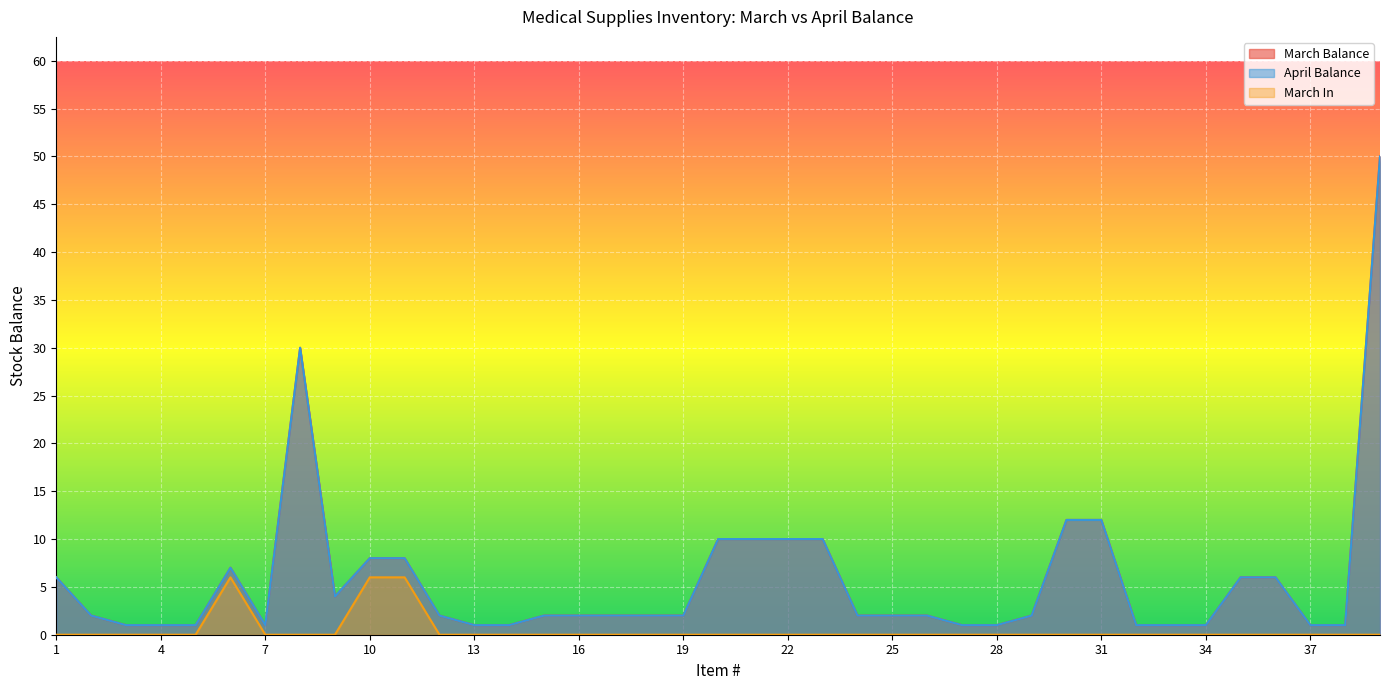

What is the total value across all series at 18?

4